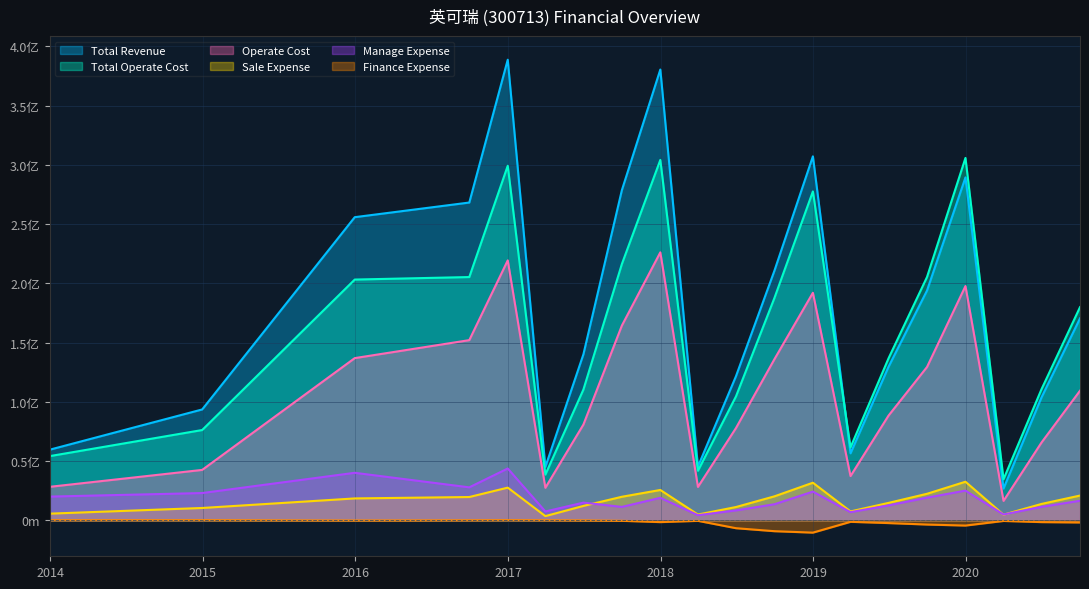

At which category is the sum across all series the highest?

2016-12-31